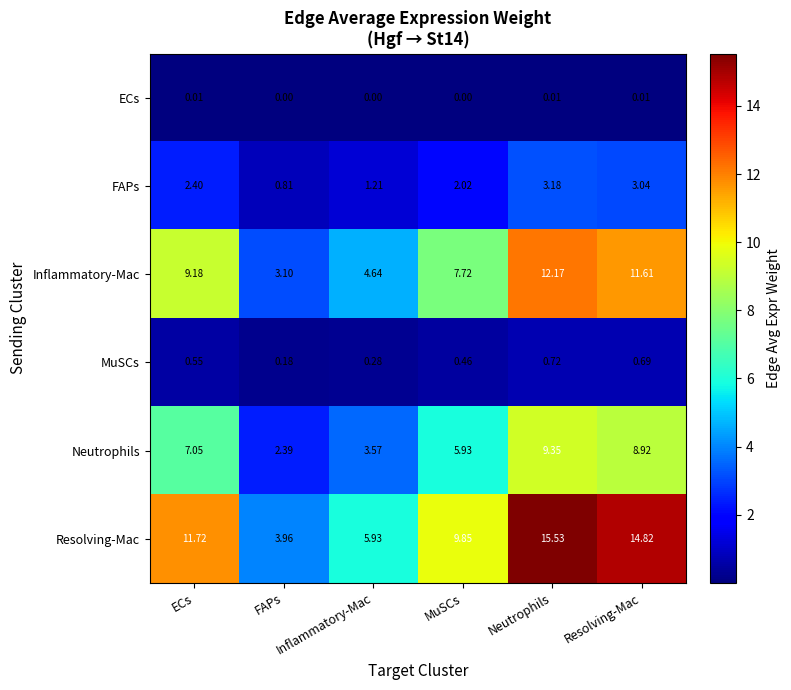

How many categories are shown in the chart?

6